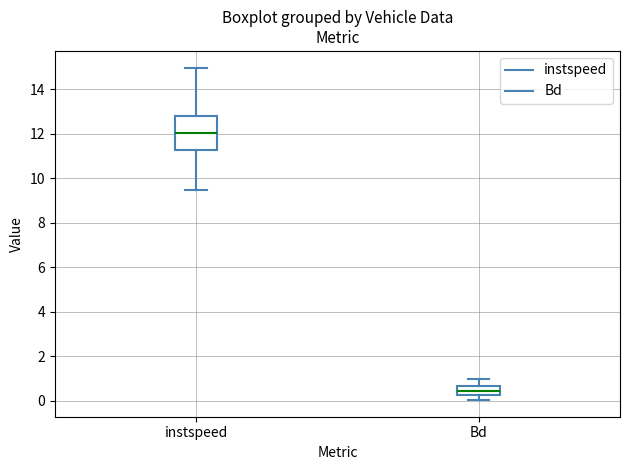

Which box has the lowest median line?

Bd